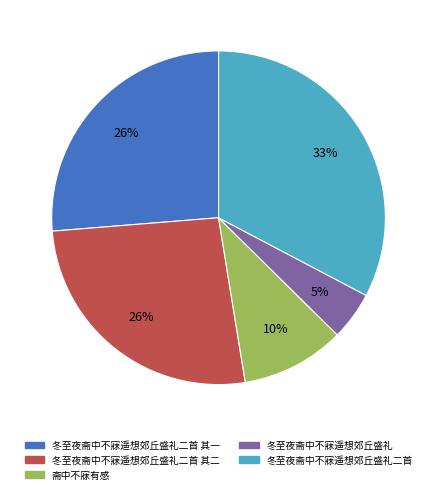

Is there any slice that represents more than half of the pie?

No